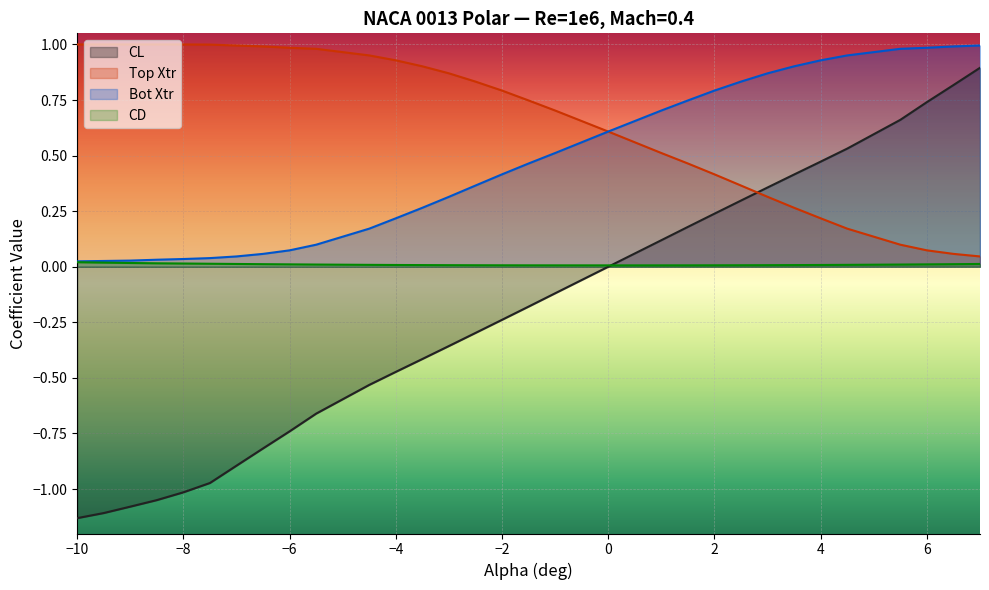

Is the value of CD at 6 greater than the value of Top Xtr at 6?

No